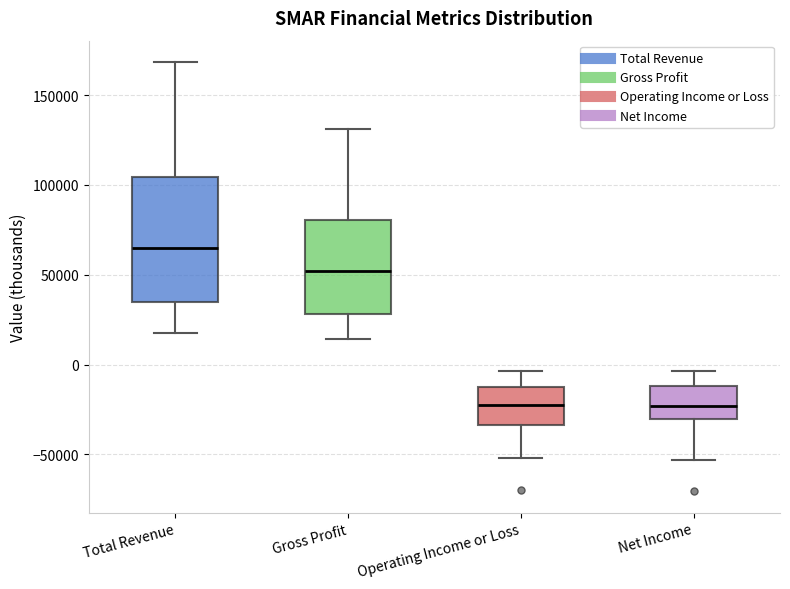

Which box is the tallest, from its lower edge to its upper edge?

Total Revenue